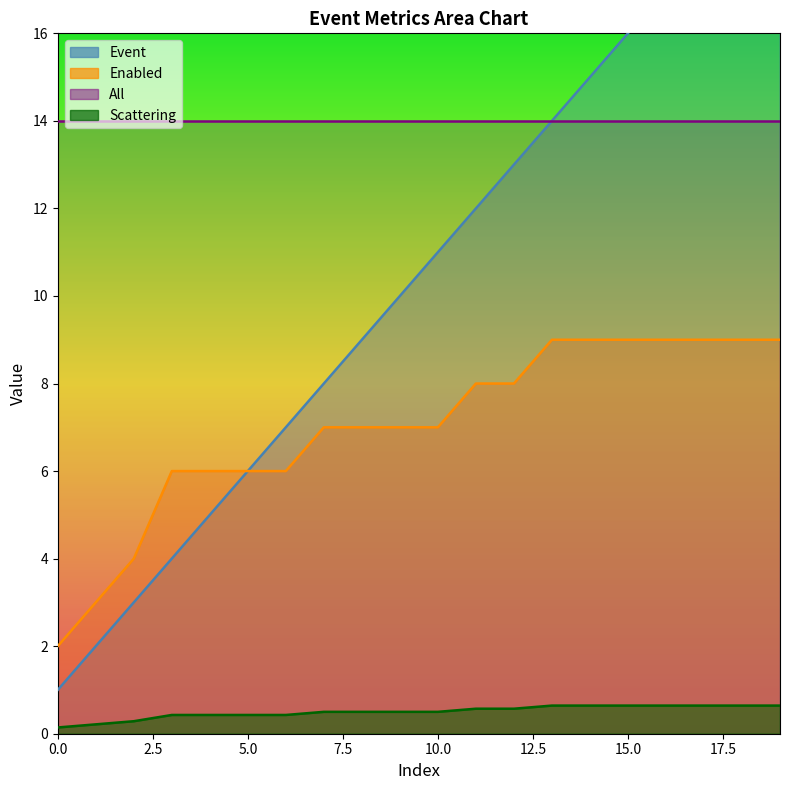

The Scattering series shows 0.5 at 8. True or false?

True